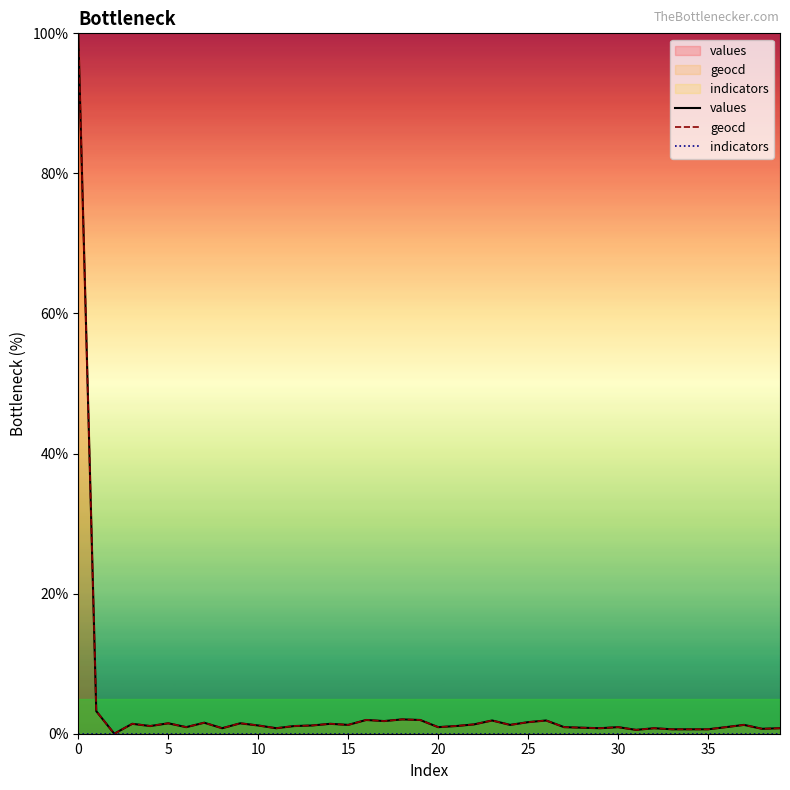

True or false: indicators and geocd intersect in this chart.

False